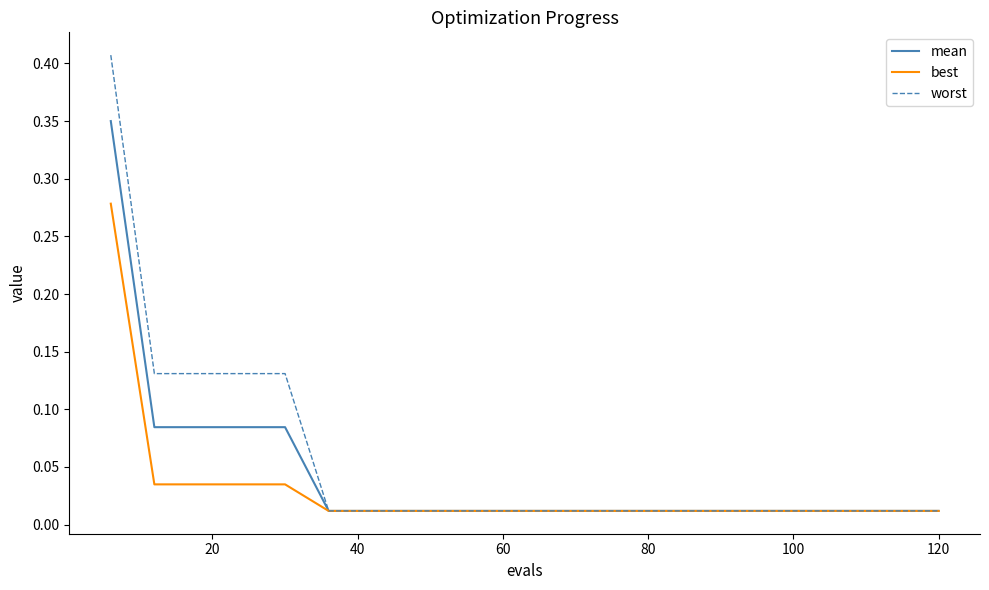

Which series has the widest spread of values?

worst